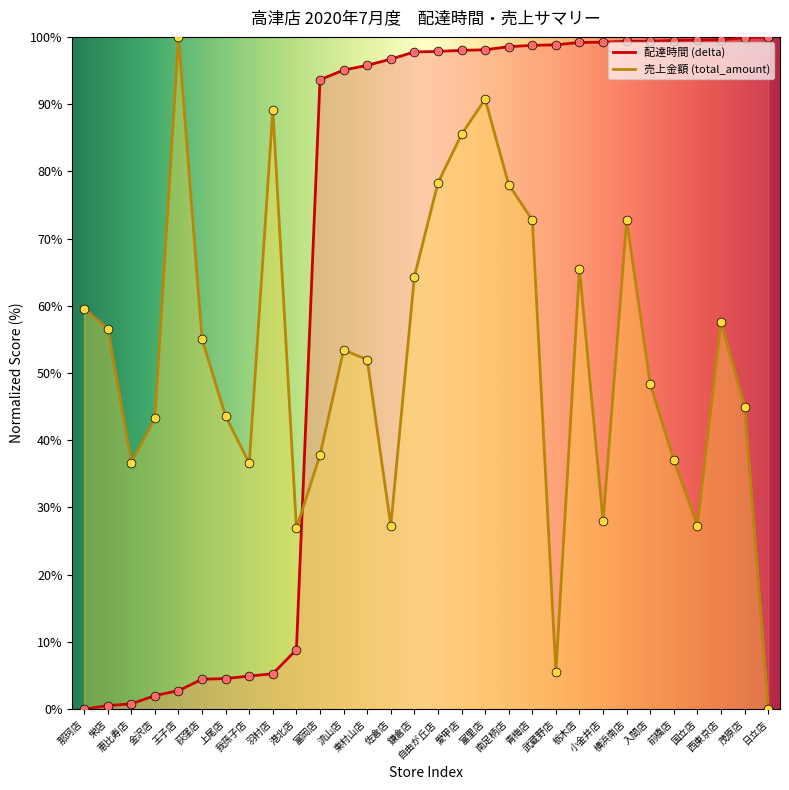

Which series contains the highest Y value?

delta